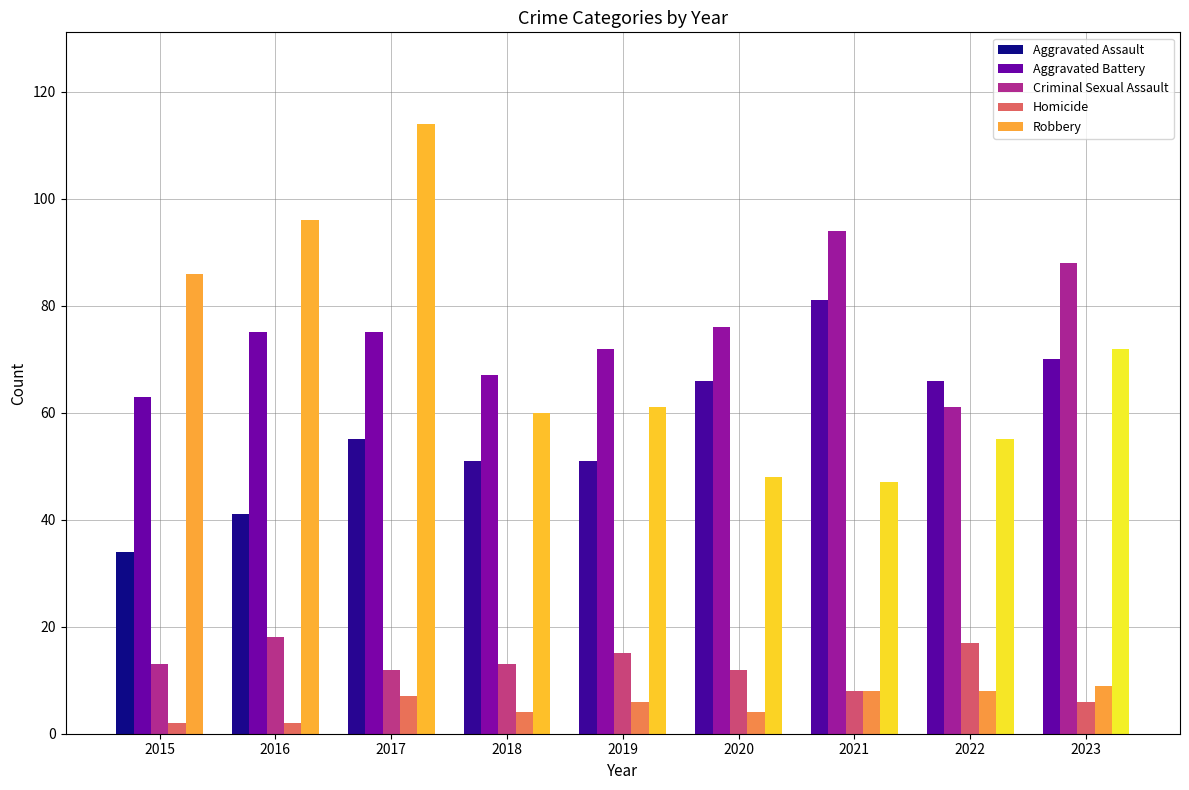

What is the difference between the maximum and minimum values in the Homicide series?

7